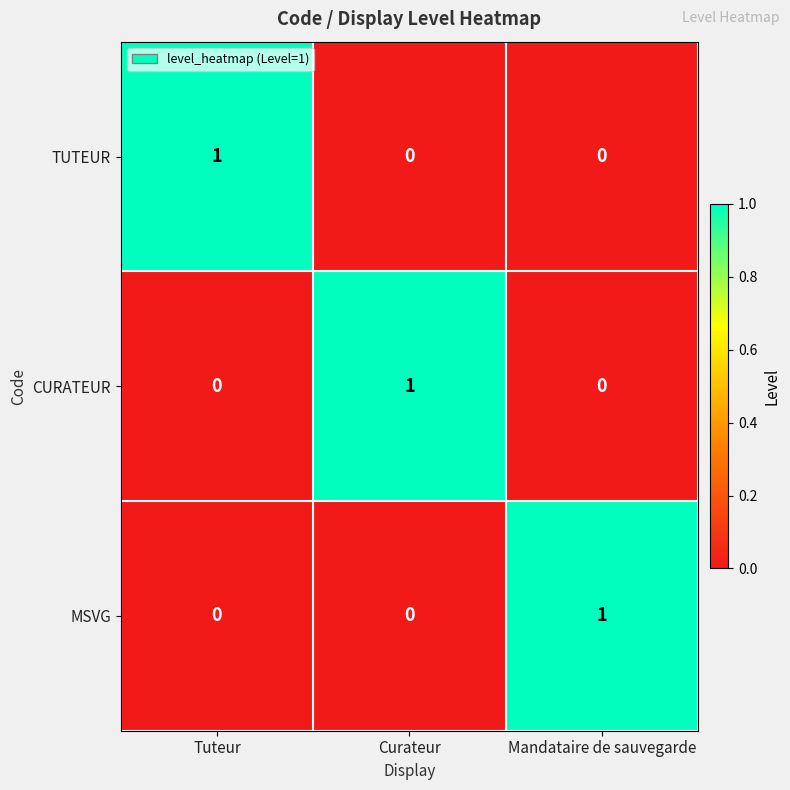

Count the TUTEUR values in the range 0 to 1.

3